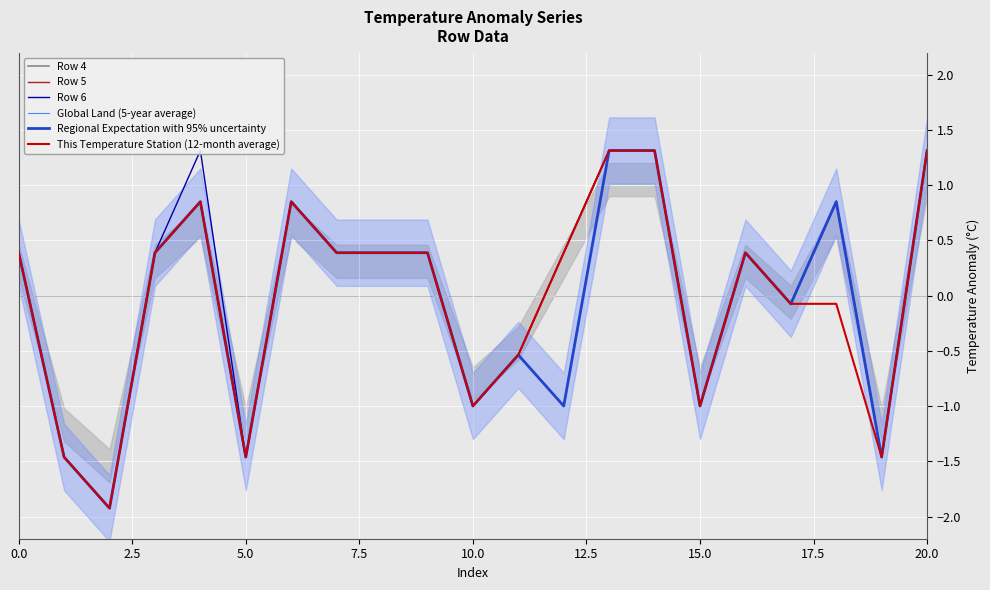

The value of This Temperature Station (12-month average) at 14 is 1.3. True or false?

True